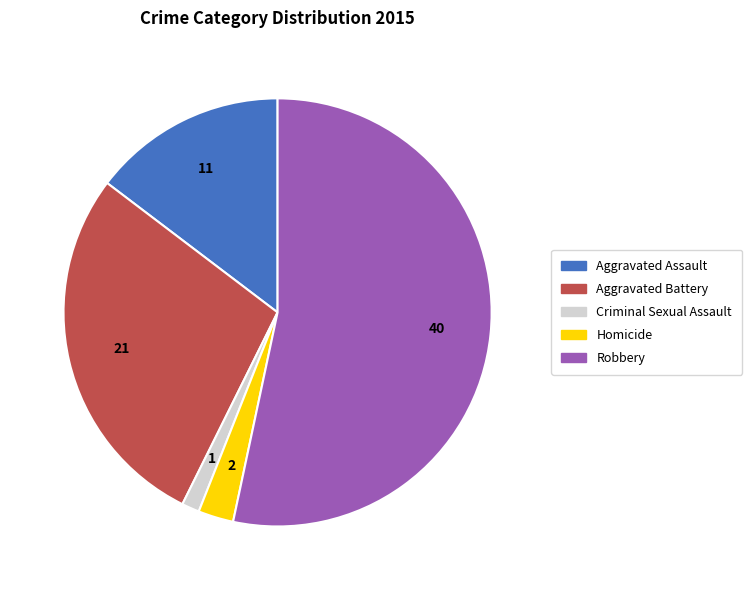

The Aggravated Battery slice represents 28% of the pie. True or false?

True